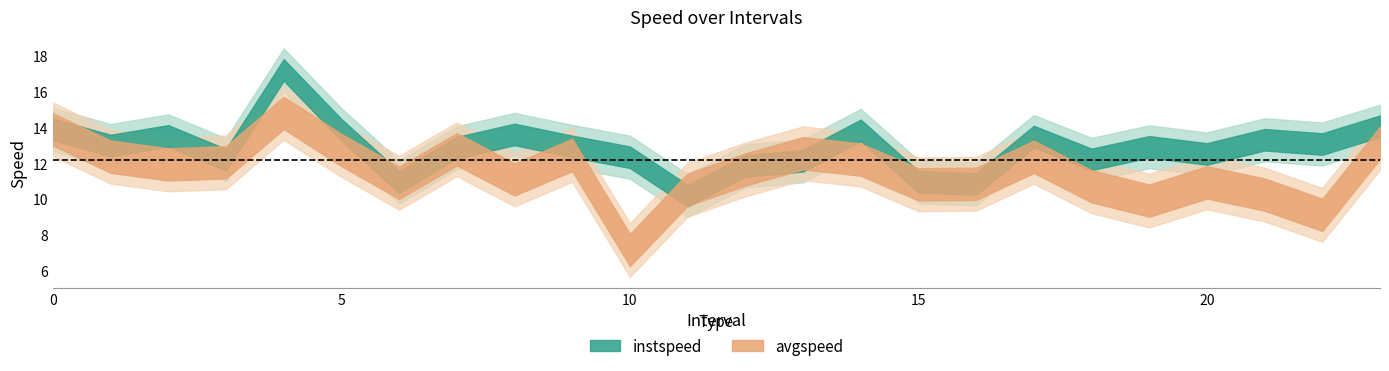

At which category does the chart reach its peak across all series?

4